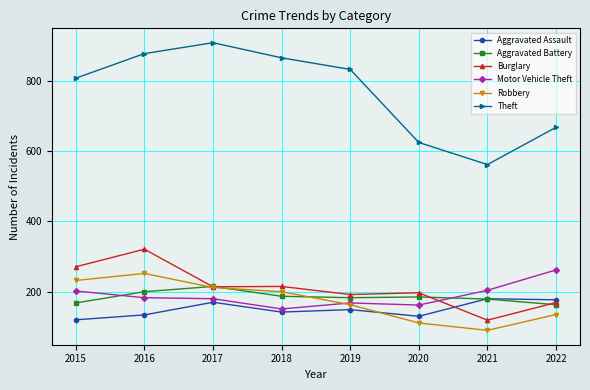

True or false: Aggravated Battery and Theft cross at least once.

False